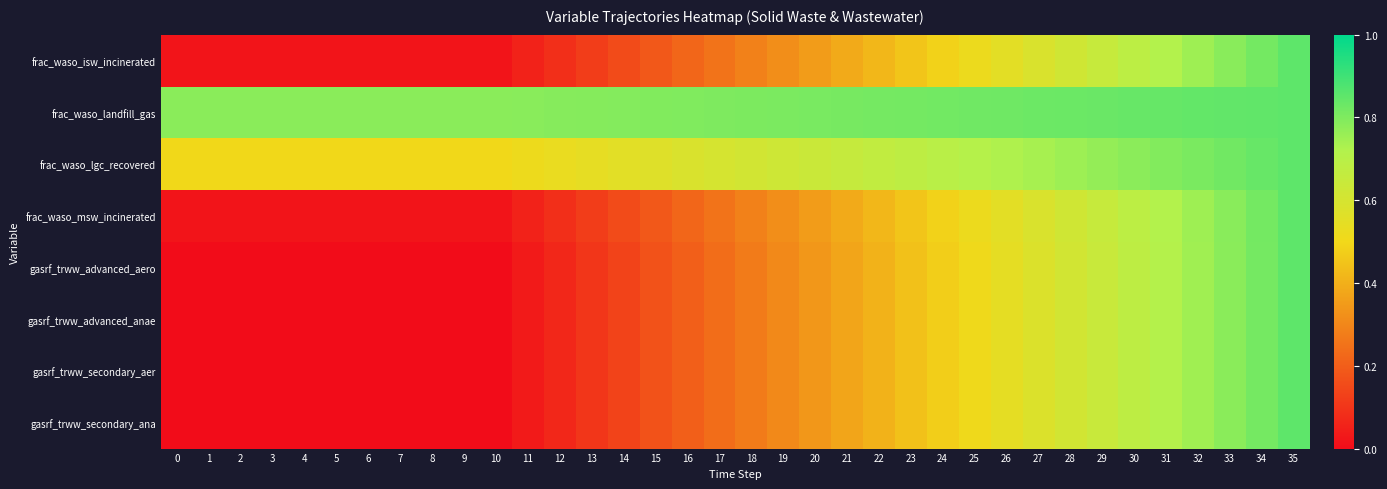

Reading right to left, list all the values displayed in this chart.

frac_waso_isw_incinerated: 35=0.8	34=0.8	33=0.8	32=0.8	31=0.7	30=0.7	29=0.7	28=0.6	27=0.6	26=0.6	25=0.5	24=0.5	23=0.5	22=0.4	21=0.4	20=0.4	19=0.3	18=0.3	17=0.3	16=0.2	15=0.2	14=0.2	13=0.1	12=0.1	11=0.1	10=0.0	9=0.0	8=0.0	7=0.0	6=0.0	5=0.0	4=0.0	3=0.0	2=0.0	1=0.0	0=0.0
frac_waso_landfill_gas: 35=0.8	34=0.8	33=0.8	32=0.8	31=0.8	30=0.8	29=0.8	28=0.8	27=0.8	26=0.8	25=0.8	24=0.8	23=0.8	22=0.8	21=0.8	20=0.8	19=0.8	18=0.8	17=0.8	16=0.8	15=0.8	14=0.8	13=0.8	12=0.8	11=0.8	10=0.8	9=0.8	8=0.8	7=0.8	6=0.8	5=0.8	4=0.8	3=0.8	2=0.8	1=0.8	0=0.8
frac_waso_lgc_recovered: 35=0.8	34=0.8	33=0.8	32=0.8	31=0.8	30=0.8	29=0.8	28=0.8	27=0.7	26=0.7	25=0.7	24=0.7	23=0.7	22=0.7	21=0.7	20=0.6	19=0.6	18=0.6	17=0.6	16=0.6	15=0.6	14=0.6	13=0.5	12=0.5	11=0.5	10=0.5	9=0.5	8=0.5	7=0.5	6=0.5	5=0.5	4=0.5	3=0.5	2=0.5	1=0.5	0=0.5
frac_waso_msw_incinerated: 35=0.8	34=0.8	33=0.8	32=0.8	31=0.7	30=0.7	29=0.7	28=0.6	27=0.6	26=0.6	25=0.5	24=0.5	23=0.5	22=0.4	21=0.4	20=0.4	19=0.3	18=0.3	17=0.3	16=0.2	15=0.2	14=0.2	13=0.1	12=0.1	11=0.1	10=0.0	9=0.0	8=0.0	7=0.0	6=0.0	5=0.0	4=0.0	3=0.0	2=0.0	1=0.0	0=0.0
gasrf_trww_advanced_aero: 35=0.8	34=0.8	33=0.8	32=0.7	31=0.7	30=0.7	29=0.6	28=0.6	27=0.6	26=0.5	25=0.5	24=0.5	23=0.4	22=0.4	21=0.4	20=0.3	19=0.3	18=0.3	17=0.2	16=0.2	15=0.2	14=0.1	13=0.1	12=0.1	11=0.0	10=0.0	9=0.0	8=0.0	7=0.0	6=0.0	5=0.0	4=0.0	3=0.0	2=0.0	1=0.0	0=0.0
gasrf_trww_advanced_anae: 35=0.8	34=0.8	33=0.8	32=0.7	31=0.7	30=0.7	29=0.6	28=0.6	27=0.6	26=0.5	25=0.5	24=0.5	23=0.4	22=0.4	21=0.4	20=0.3	19=0.3	18=0.3	17=0.2	16=0.2	15=0.2	14=0.1	13=0.1	12=0.1	11=0.0	10=0.0	9=0.0	8=0.0	7=0.0	6=0.0	5=0.0	4=0.0	3=0.0	2=0.0	1=0.0	0=0.0
gasrf_trww_secondary_aer: 35=0.8	34=0.8	33=0.8	32=0.7	31=0.7	30=0.7	29=0.6	28=0.6	27=0.6	26=0.5	25=0.5	24=0.5	23=0.4	22=0.4	21=0.4	20=0.3	19=0.3	18=0.3	17=0.2	16=0.2	15=0.2	14=0.1	13=0.1	12=0.1	11=0.0	10=0.0	9=0.0	8=0.0	7=0.0	6=0.0	5=0.0	4=0.0	3=0.0	2=0.0	1=0.0	0=0.0
gasrf_trww_secondary_ana: 35=0.8	34=0.8	33=0.8	32=0.7	31=0.7	30=0.7	29=0.6	28=0.6	27=0.6	26=0.5	25=0.5	24=0.5	23=0.4	22=0.4	21=0.4	20=0.3	19=0.3	18=0.3	17=0.2	16=0.2	15=0.2	14=0.1	13=0.1	12=0.1	11=0.0	10=0.0	9=0.0	8=0.0	7=0.0	6=0.0	5=0.0	4=0.0	3=0.0	2=0.0	1=0.0	0=0.0